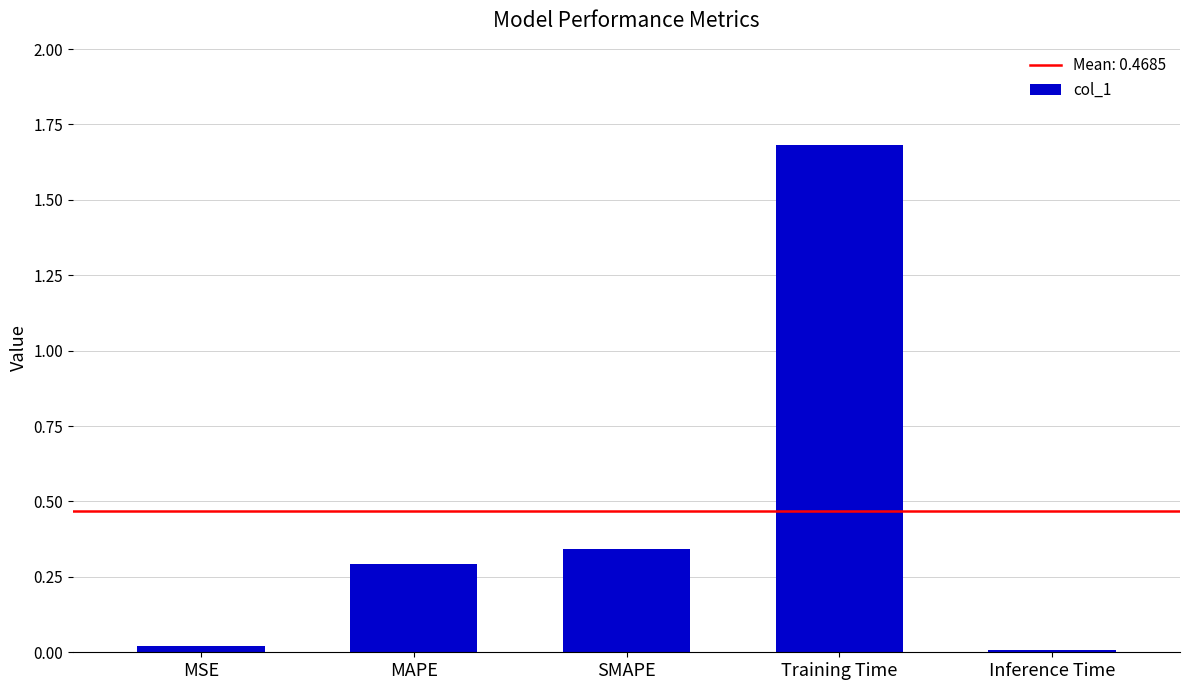

Between MAPE and SMAPE, which is larger?

SMAPE